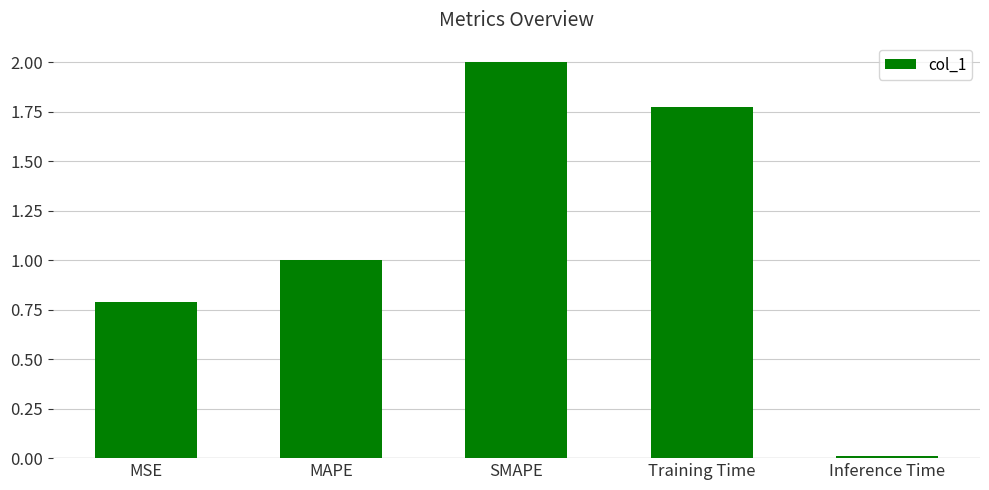

What is the label of the 2nd bar from the right?

Training Time